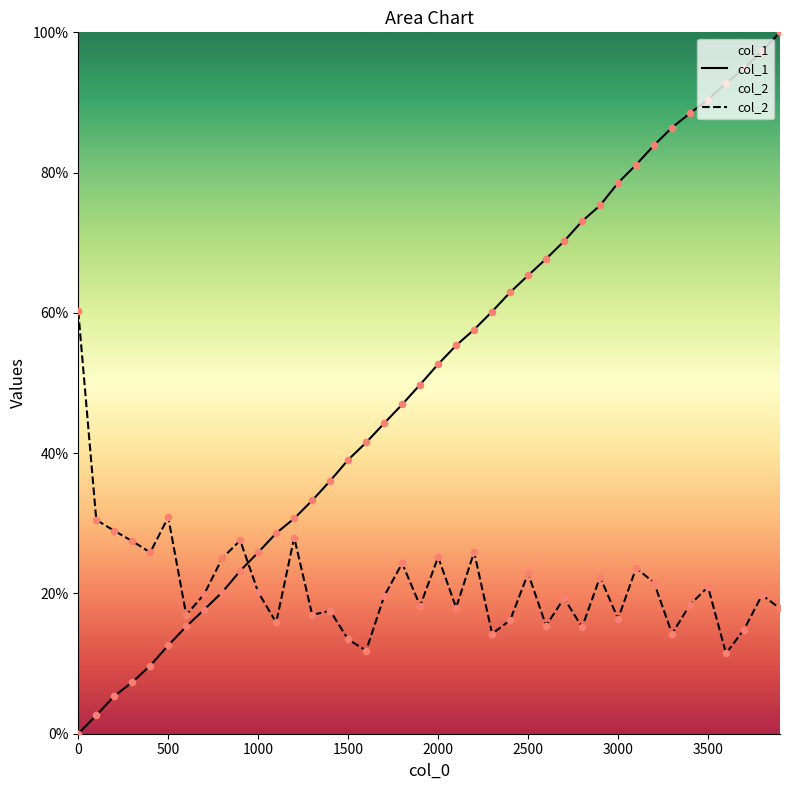

At how many categories does at least one series exceed 0?

40